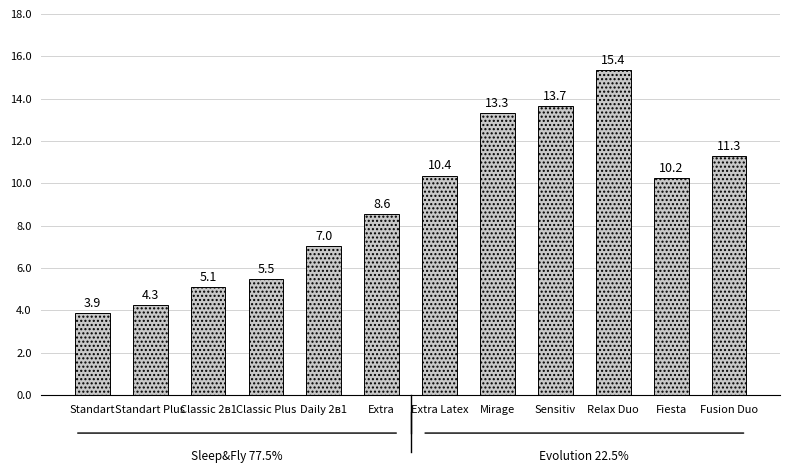

Does the chart contain any negative values?

No